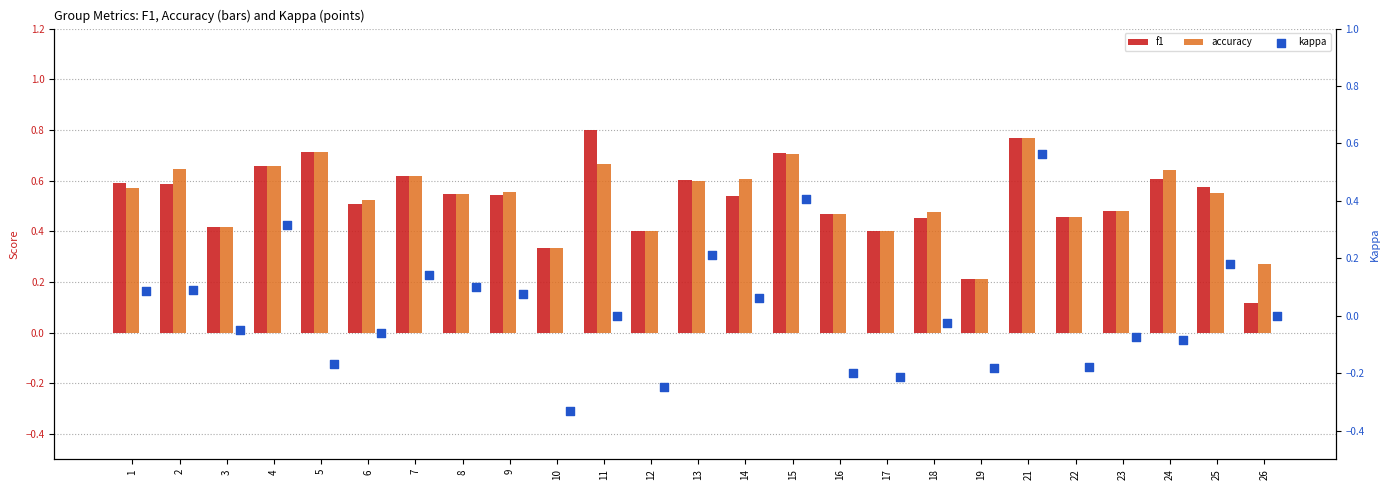

Which series reaches the minimum Y coordinate?

kappa